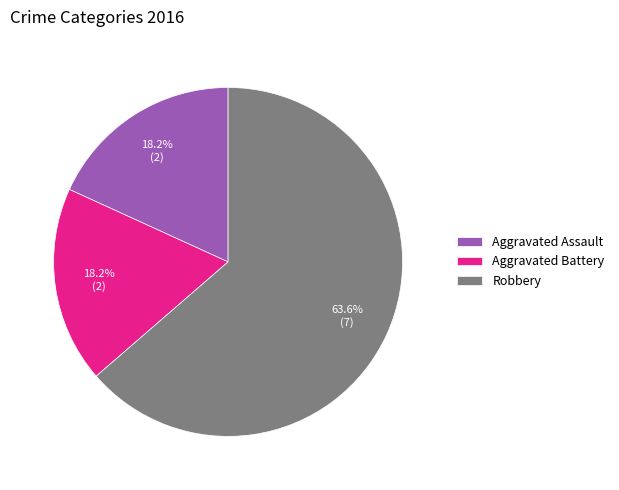

To the nearest percent, what percentage of the pie is Aggravated Battery?

18%